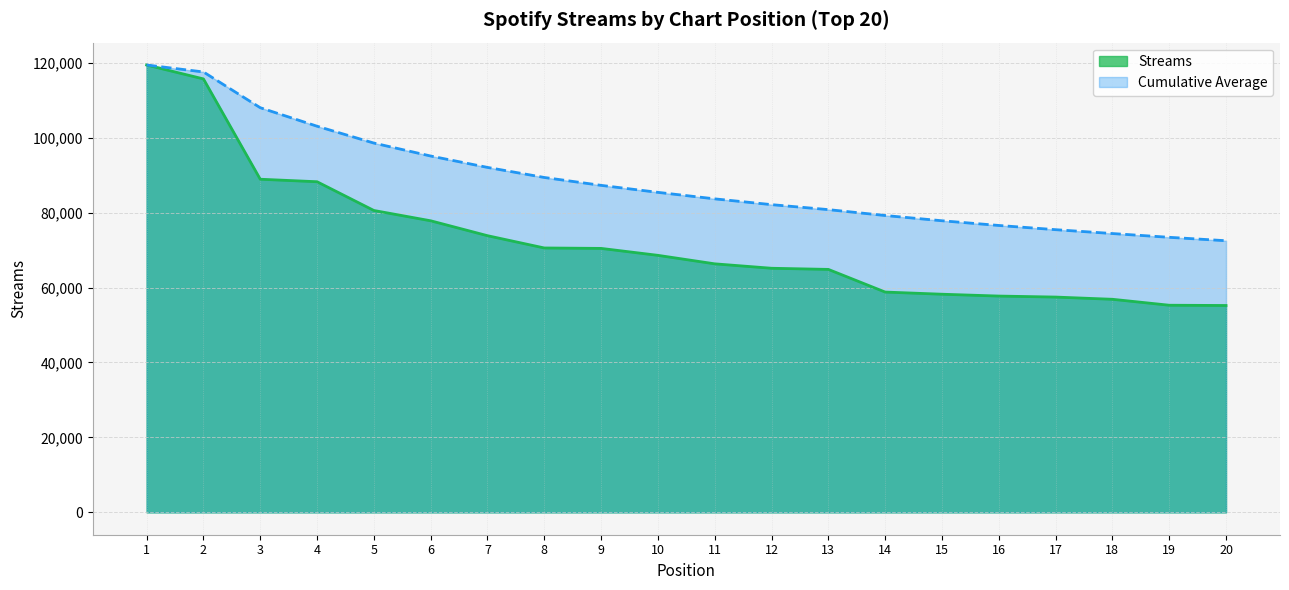

Does the chart display data point markers on the line(s)?

No